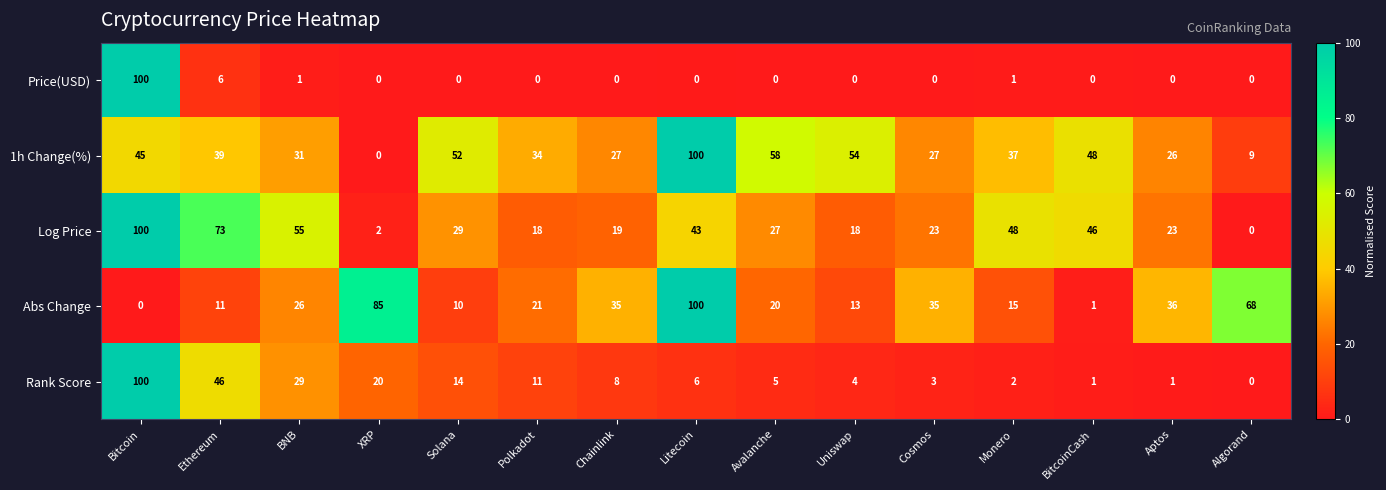

Which series has the largest total across all categories?

1h Change(%)